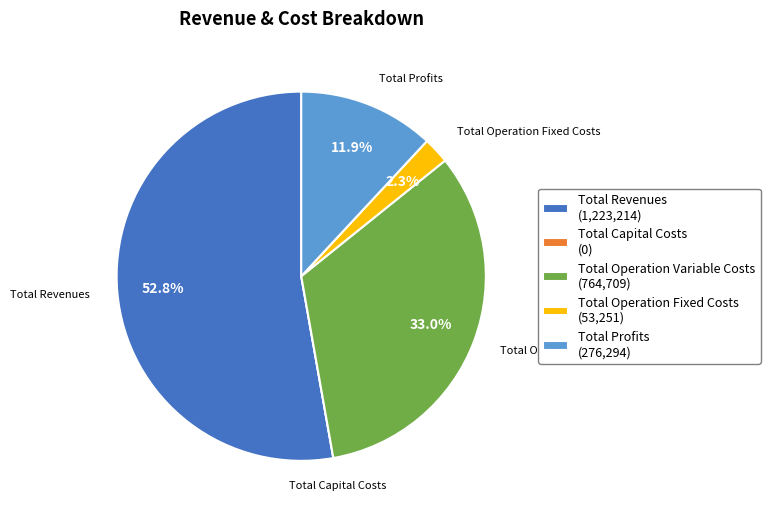

Combined, do Total Profits (276,294) and Total Operation Variable Costs (764,709) account for over 50%?

No